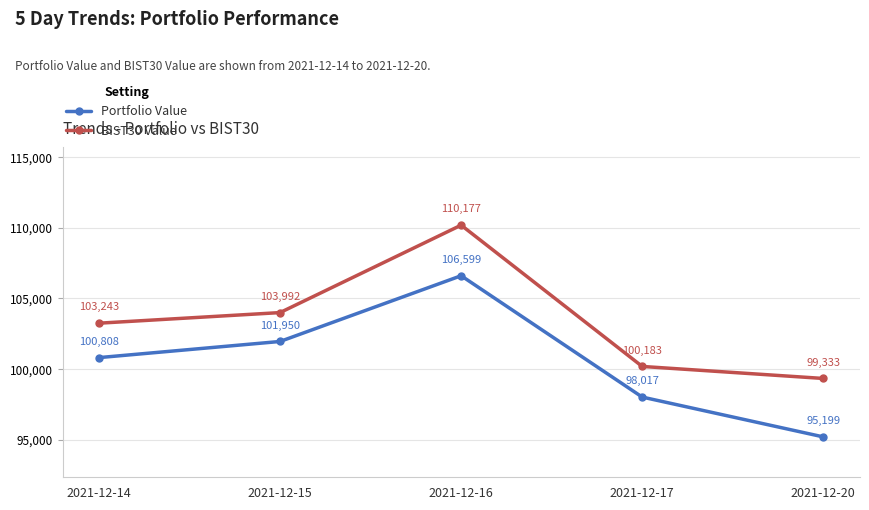

The value of Portfolio Value at 2021-12-16 is 56933.5. True or false?

False